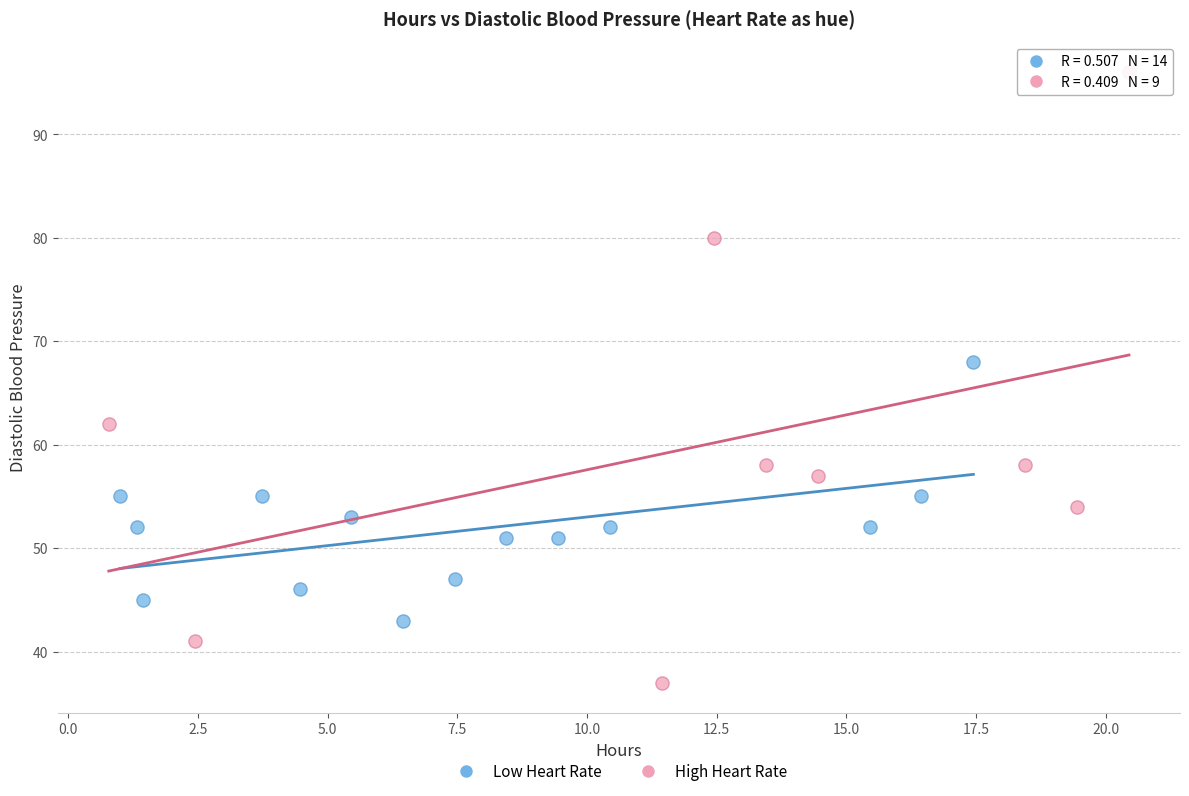

What are all the series names shown in the legend?

Low Heart Rate, High Heart Rate